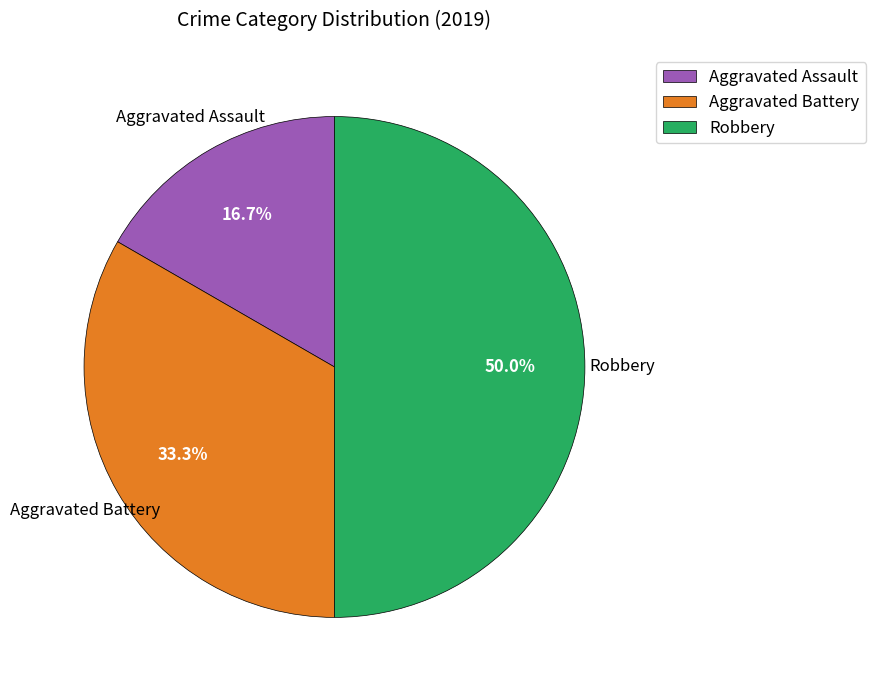

To the nearest percent, what portion does Aggravated Assault represent?

17%